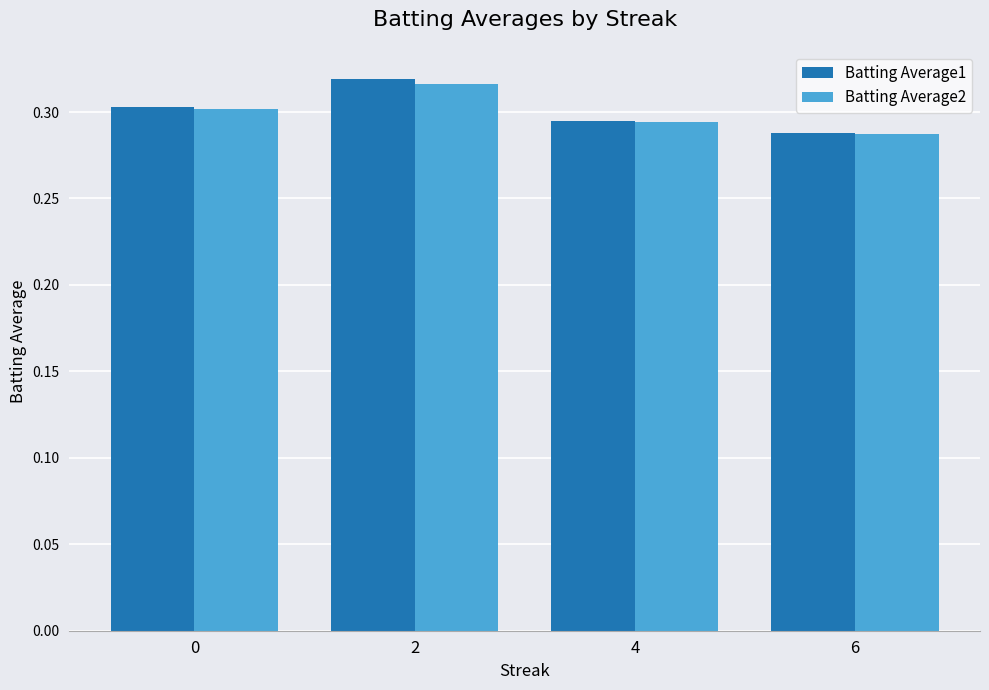

Between 2 and 6, which series saw the biggest shift?

Batting Average1